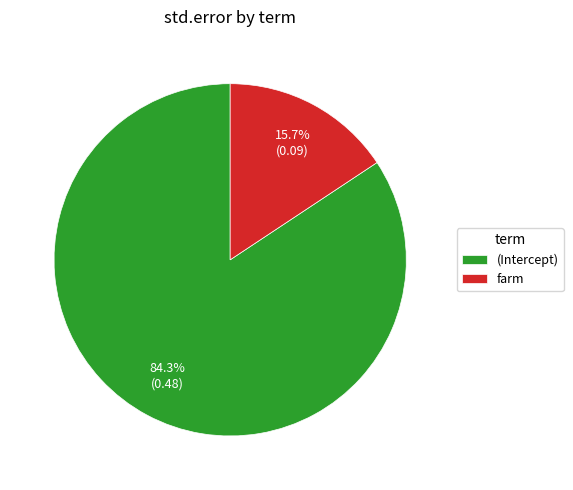

Between (Intercept) and farm, which is larger?

(Intercept)